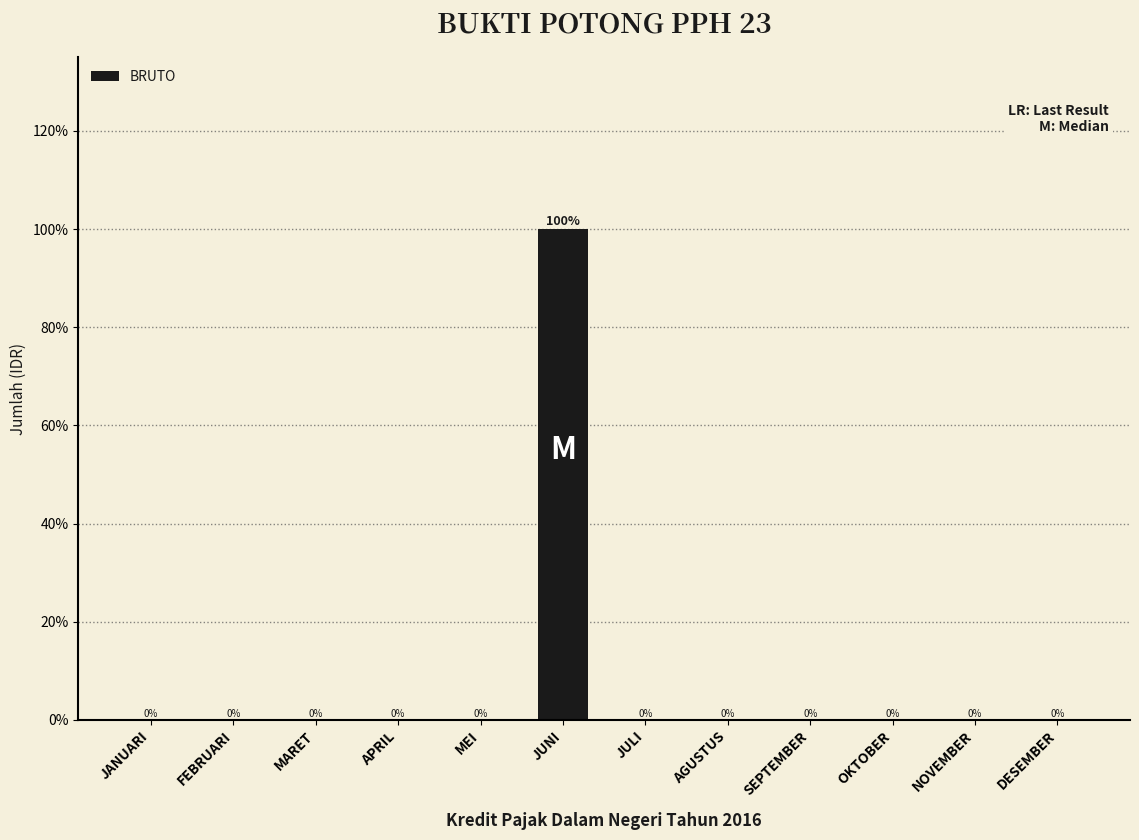

Reading left to right, extract all data points from this chart.

JANUARI=0	FEBRUARI=0	MARET=0	APRIL=0	MEI=0	JUNI=100	JULI=0	AGUSTUS=0	SEPTEMBER=0	OKTOBER=0	NOVEMBER=0	DESEMBER=0